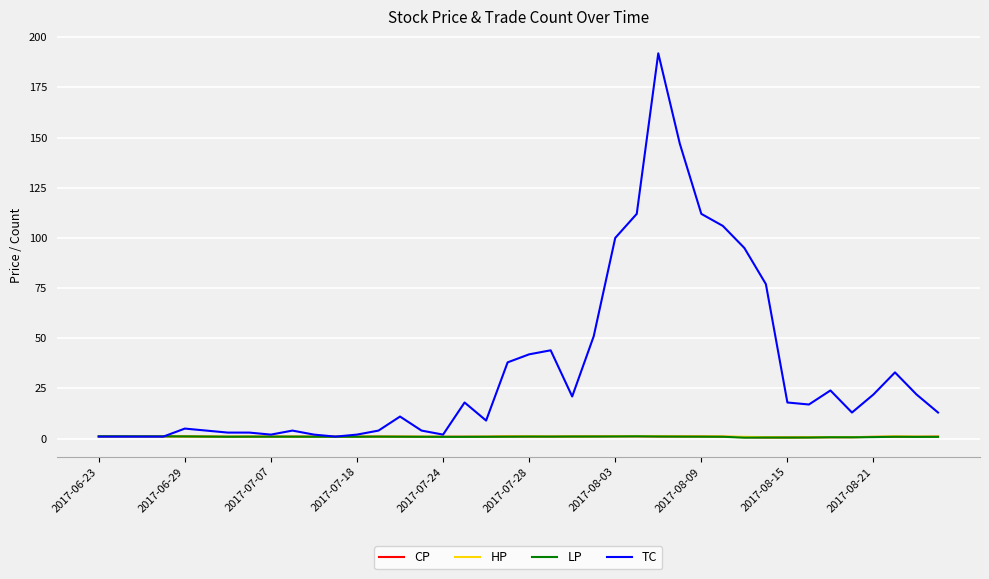

Which series has the largest total across all categories?

TC